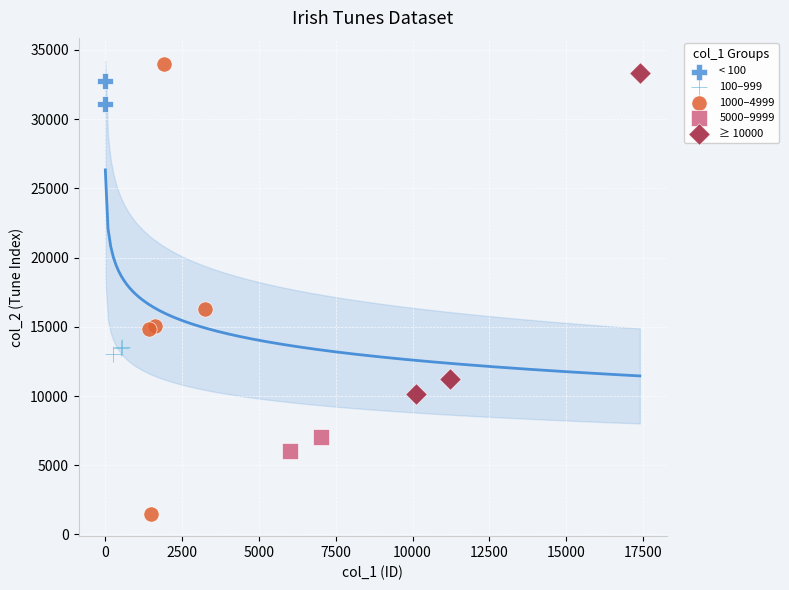

What are all the series names shown in the legend?

< 100, 100–999, 1000–4999, 5000–9999, ≥ 10000